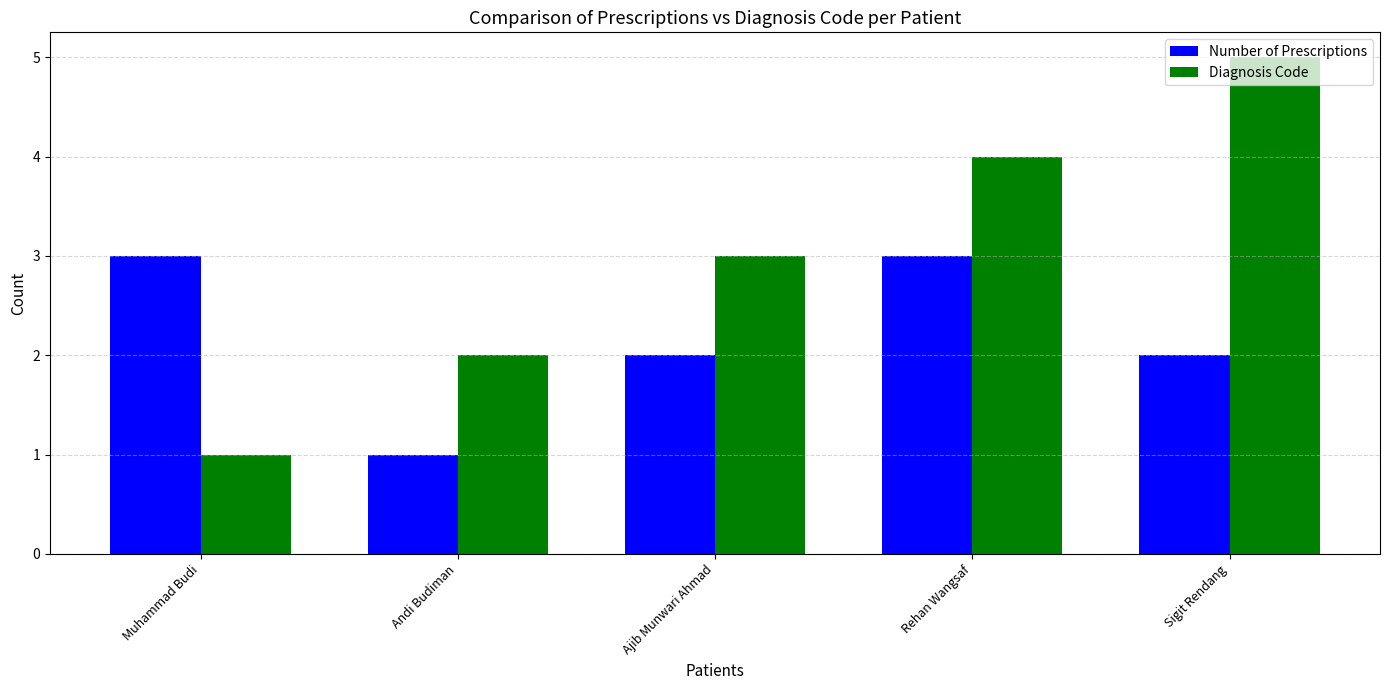

At which category does the chart reach its peak across all series?

Sigit Rendang